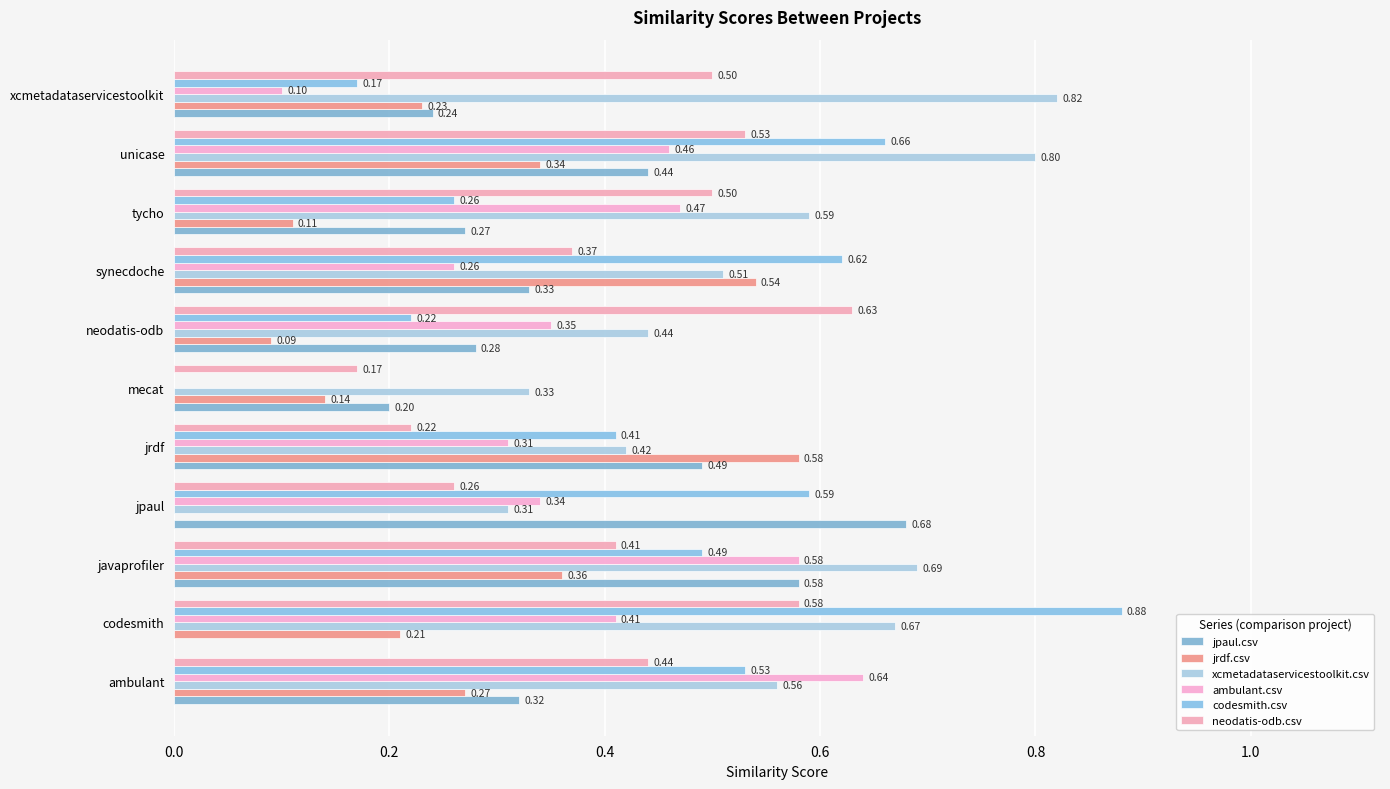

How many data points does each series have?

11